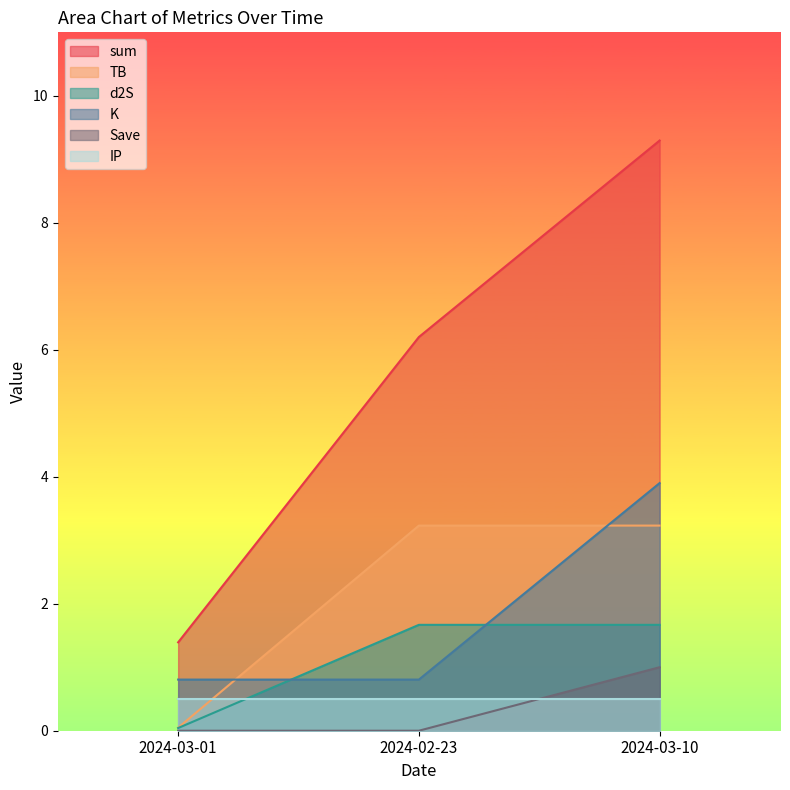

What is the spread (max minus min) of values at 2024-02-23?

6.2